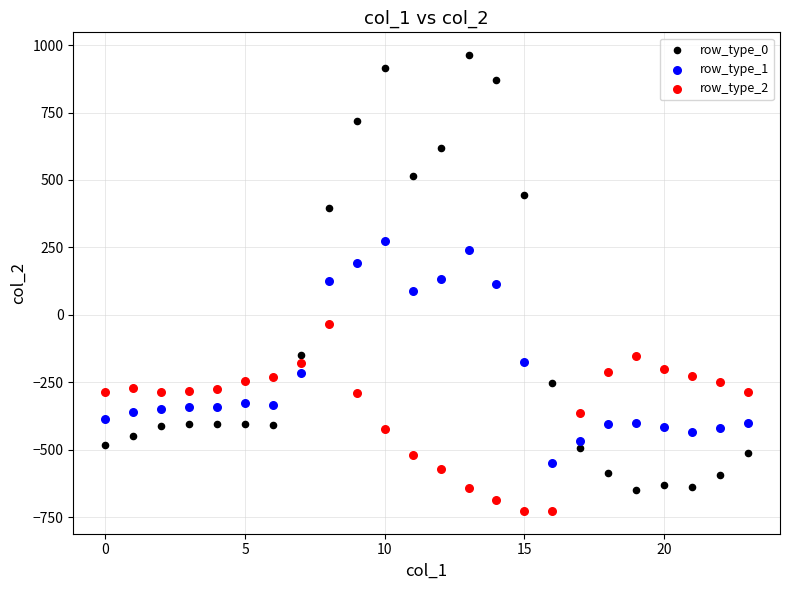

Which series has the widest spread of Y values?

row_type_0